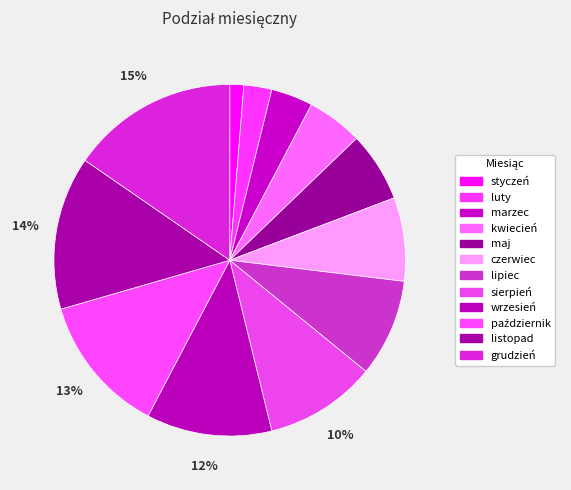

Does kwiecień represent more than half of the total?

No